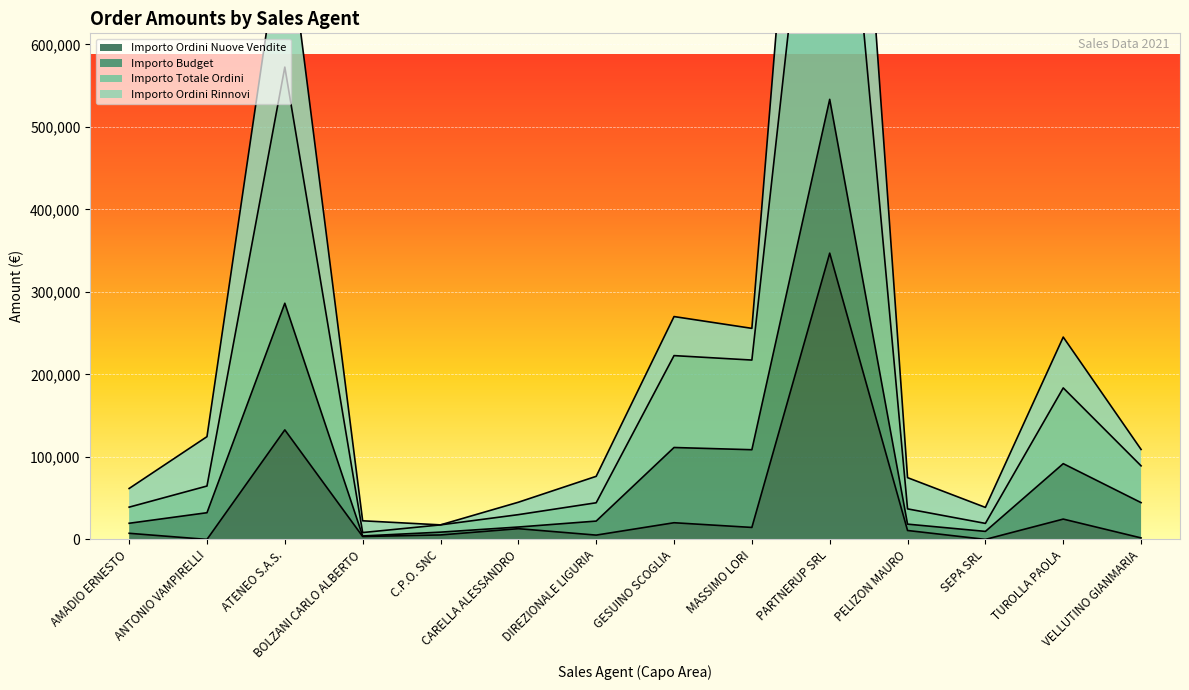

The Importo Ordini Nuove Vendite series shows 214764 at PARTNERUP SRL. True or false?

False